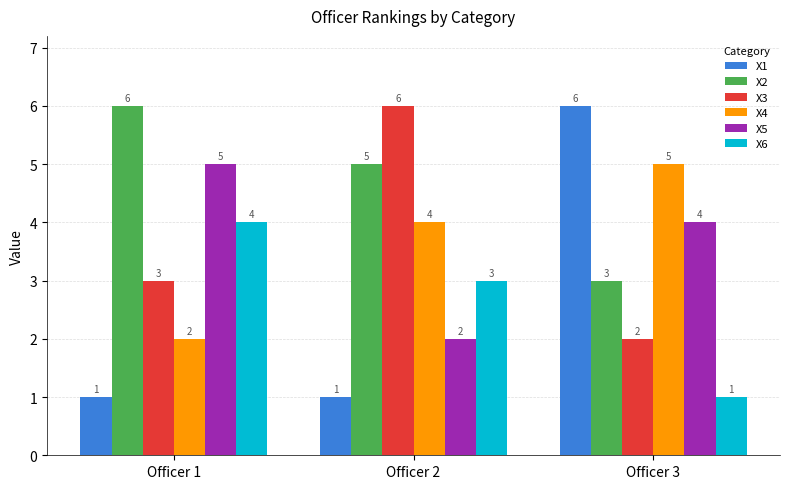

Reading right to left, transcribe all the data shown in this chart.

X1: Officer 3=6	Officer 2=1	Officer 1=1
X2: Officer 3=3	Officer 2=5	Officer 1=6
X3: Officer 3=2	Officer 2=6	Officer 1=3
X4: Officer 3=5	Officer 2=4	Officer 1=2
X5: Officer 3=4	Officer 2=2	Officer 1=5
X6: Officer 3=1	Officer 2=3	Officer 1=4